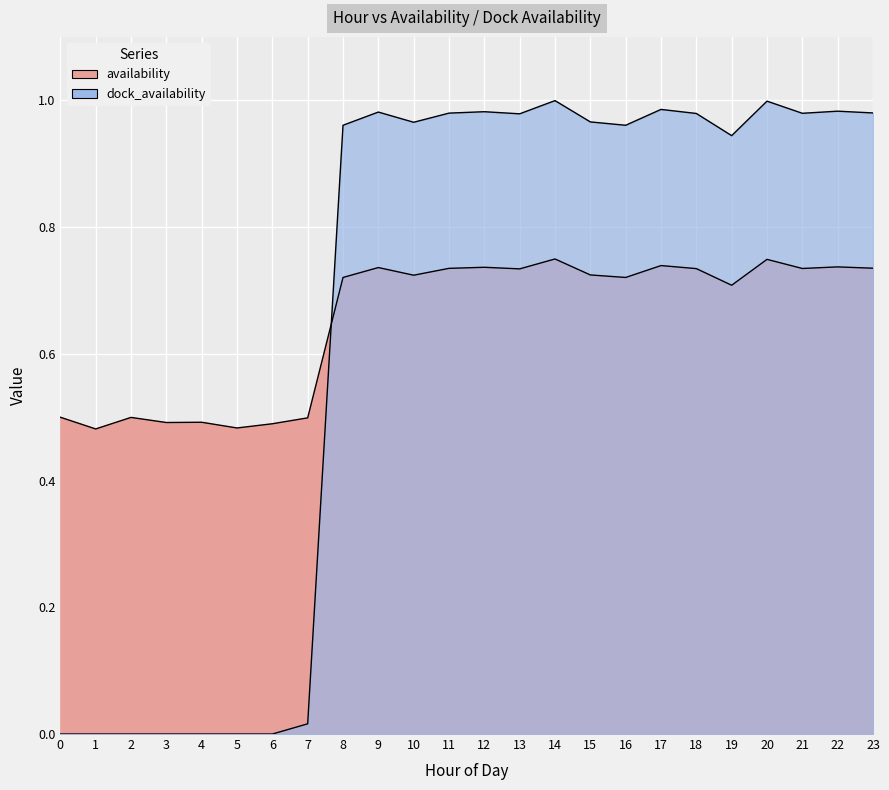

How many positive values does the dock_availability series have?

17